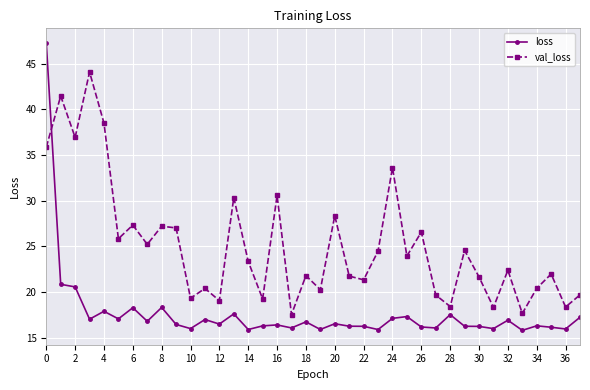

List the series in order of their overall mean, highest first.

val_loss, loss